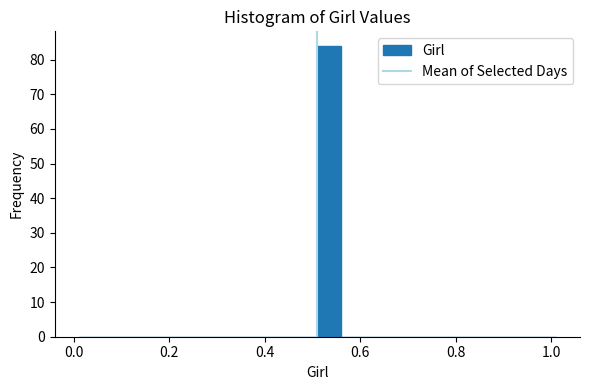

Around what value on the x-axis is the tallest bar? Give the approximate position of its centre, as read against the axis.

0.54